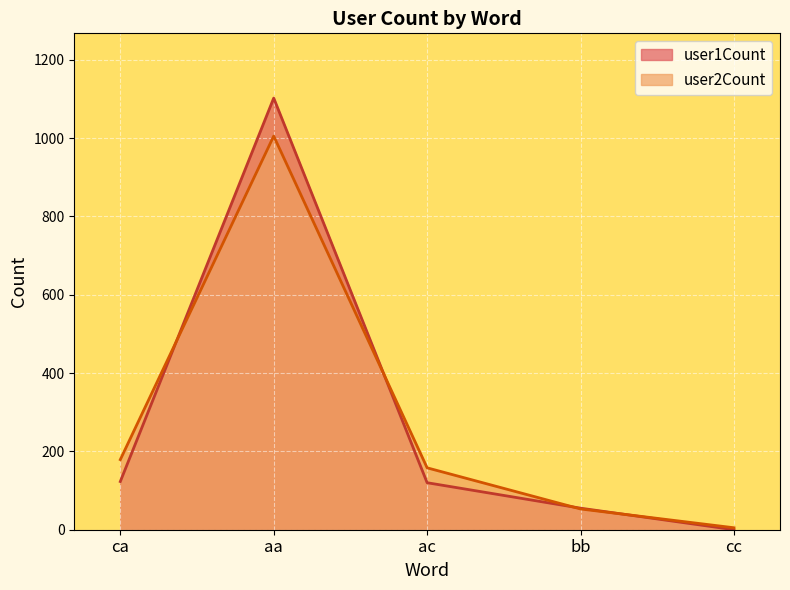

What is the maximum value shown in the chart?

1102